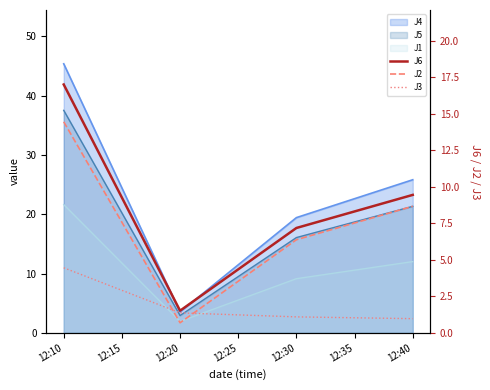

What is the difference between the maximum and minimum values in the J6 series?

15.5